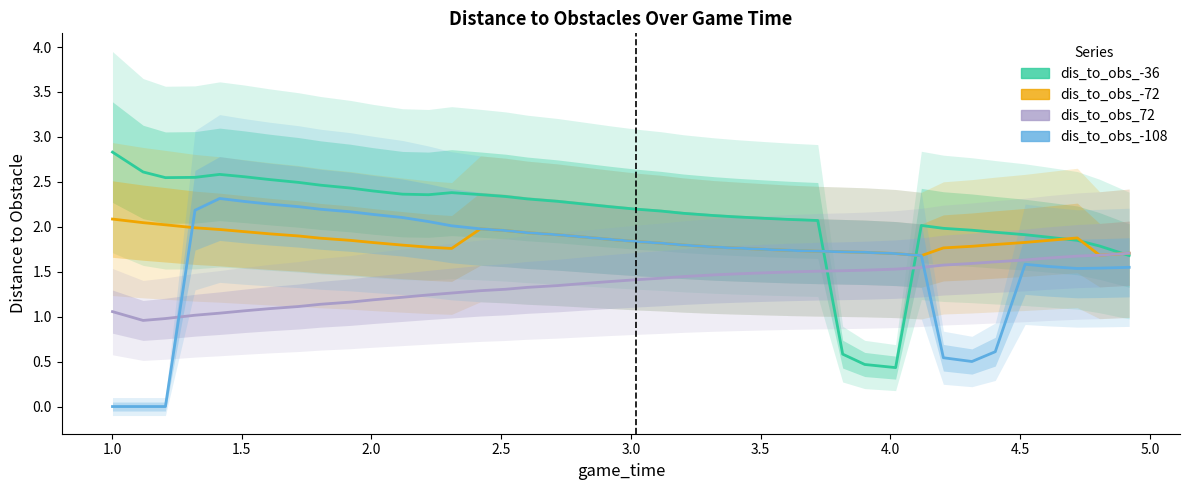

How many data points in dis_to_obs_-108 (Estimate) are above 1?

34